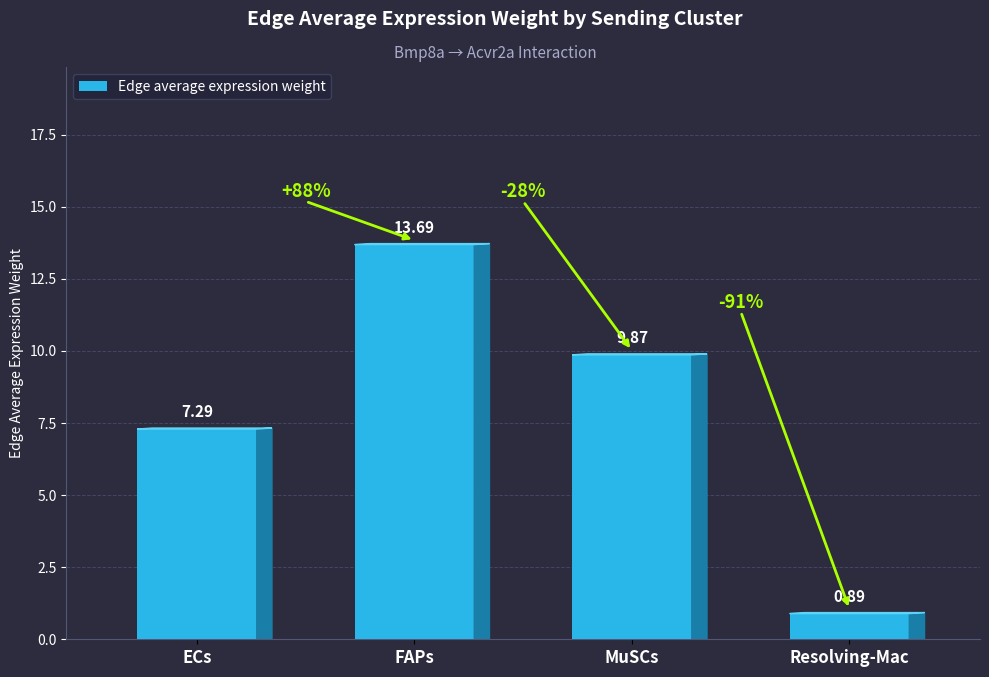

What is the maximum value shown in the chart?

13.7